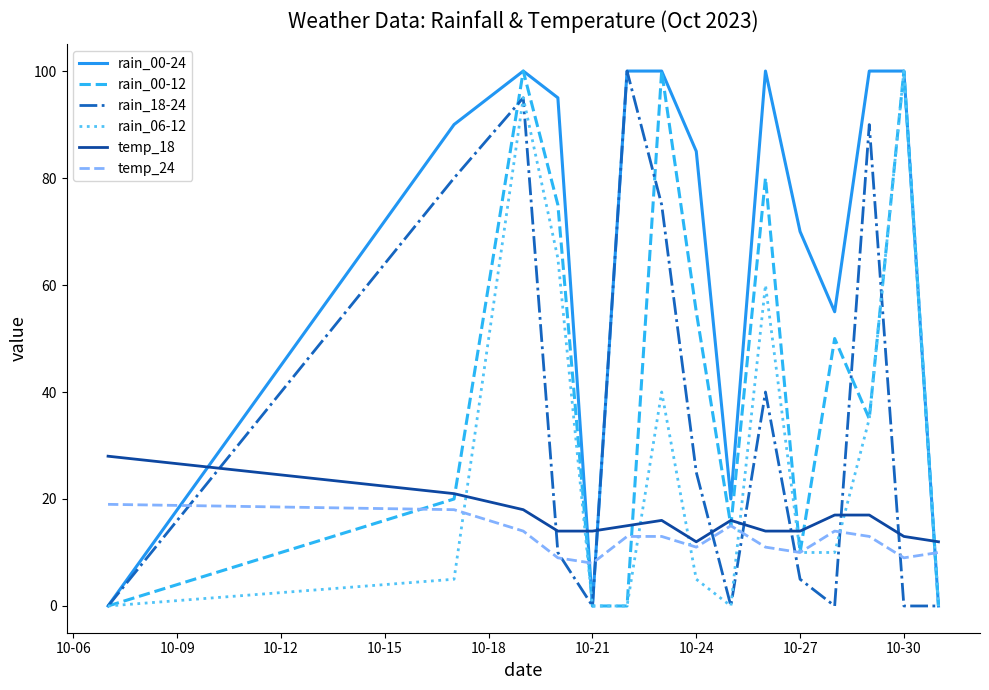

What is the greatest value displayed?

100